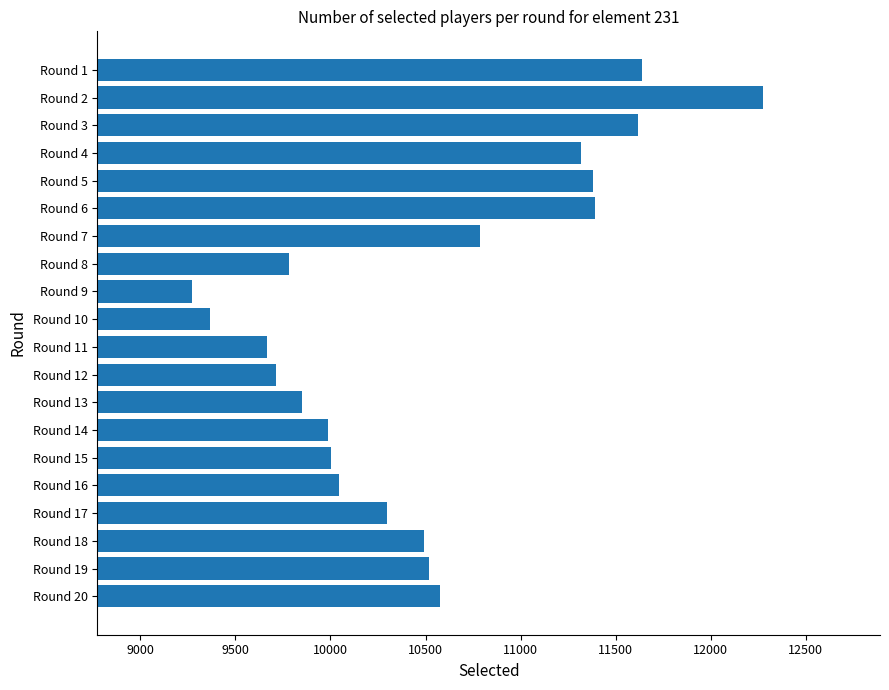

The value at Round 17 is 17869. True or false?

False